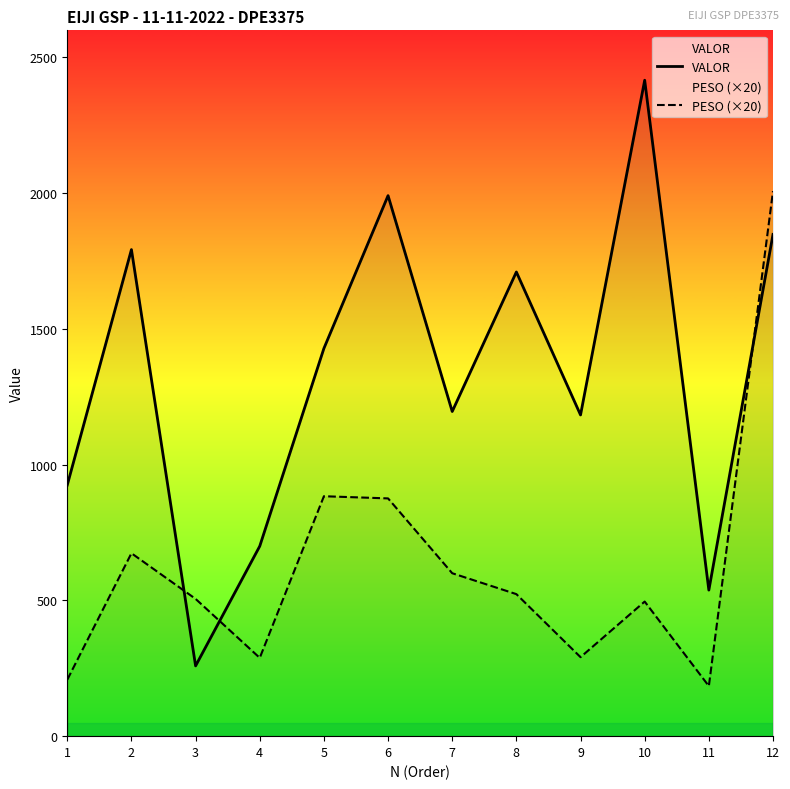

Between 1 and 12, which is larger?

12